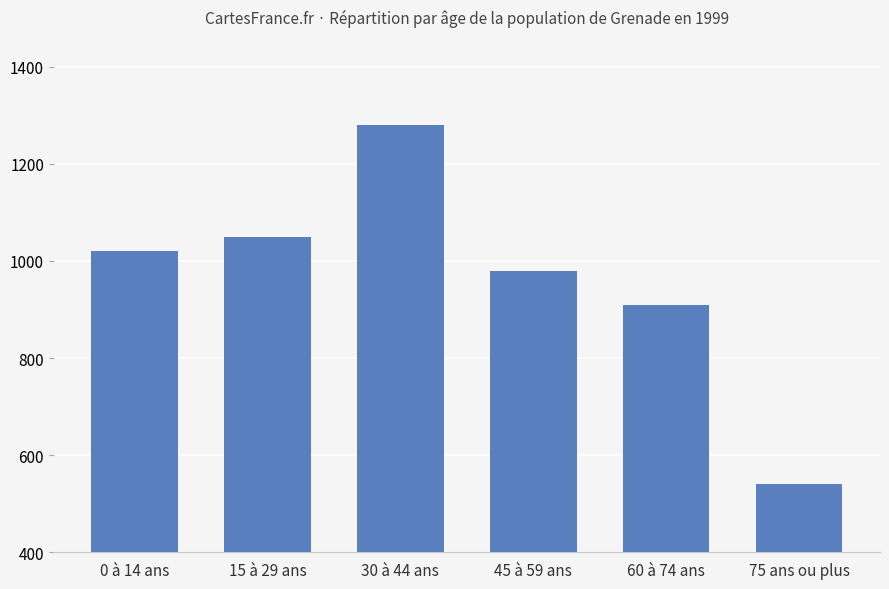

List the labels in order of value, smallest first.

75 ans ou plus, 60 à 74 ans, 45 à 59 ans, 0 à 14 ans, 15 à 29 ans, 30 à 44 ans